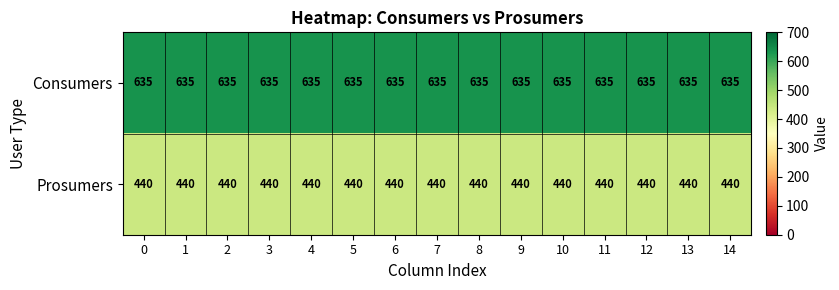

What is the total value across all series at 12?

1075